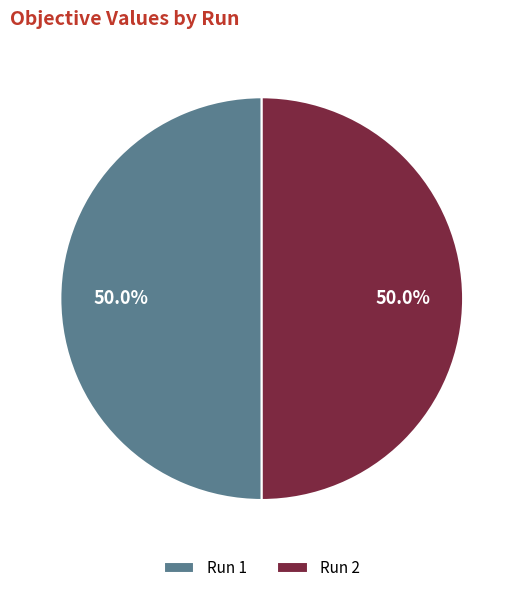

How many slices are in this pie chart?

2